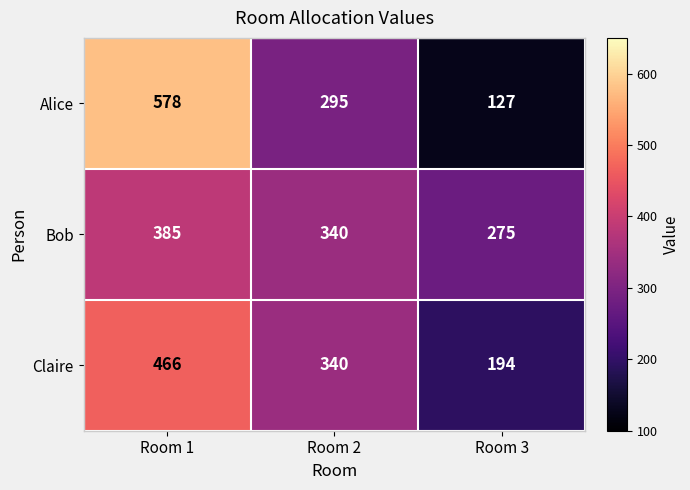

At which category is the sum across all series the highest?

Room 1